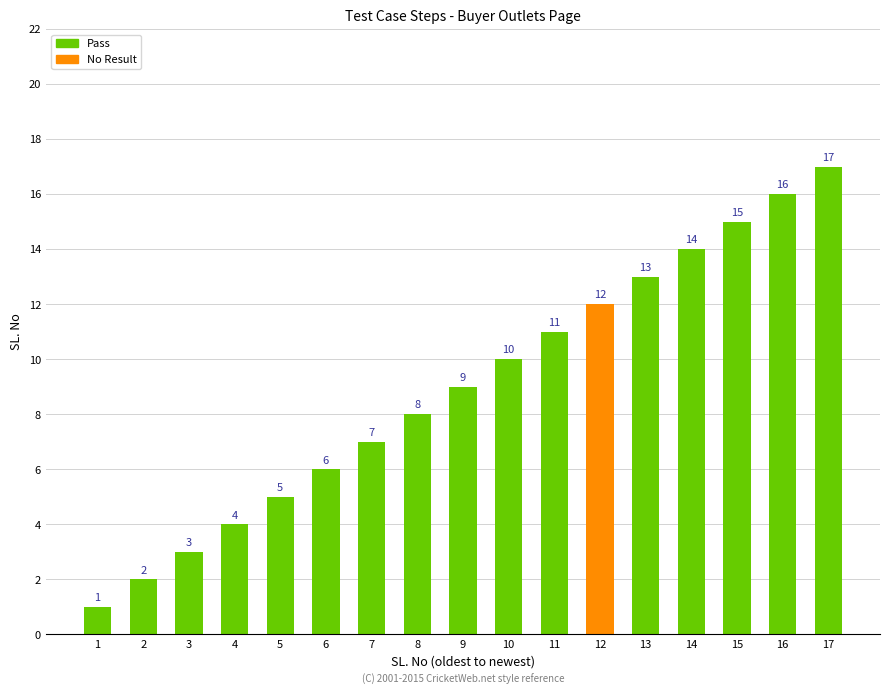

Between 12 and 5, which is larger?

12